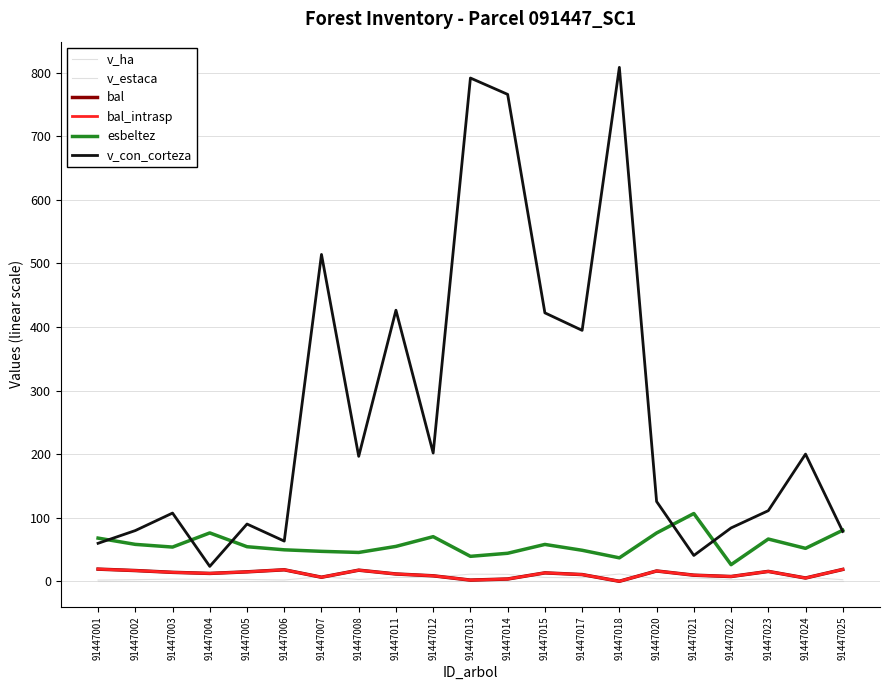

Does the chart display data point markers on the line(s)?

No